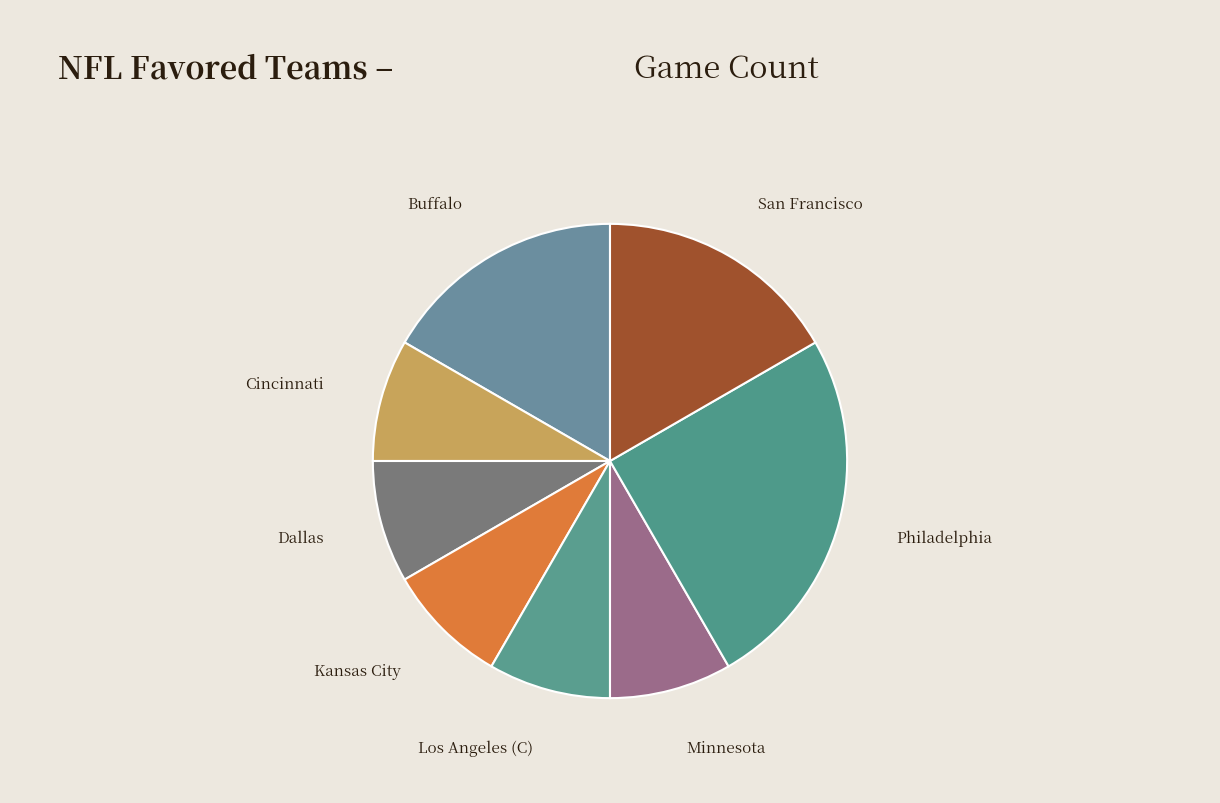

Is the sum of Cincinnati and San Francisco greater than half?

No